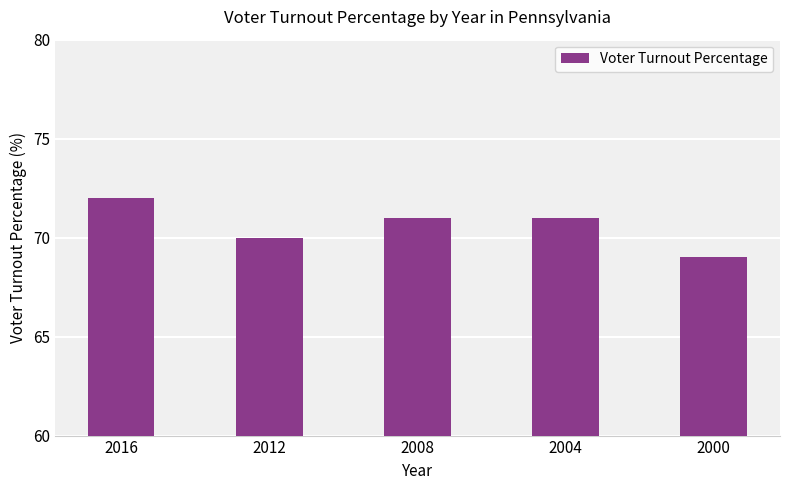

What is the ratio of the value at 2008 to the value at 2016?

1.0